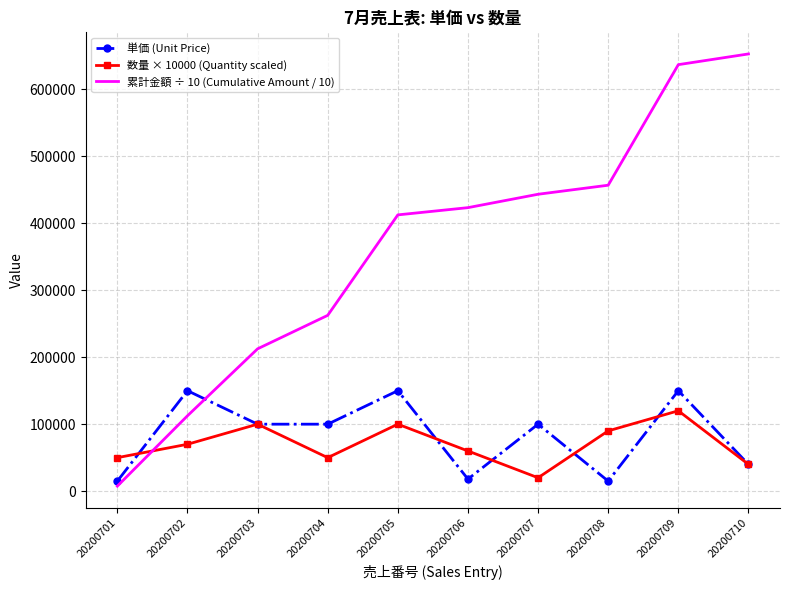

Read the 単価 (Unit Price) value at 20200704, to the nearest 10.

100000